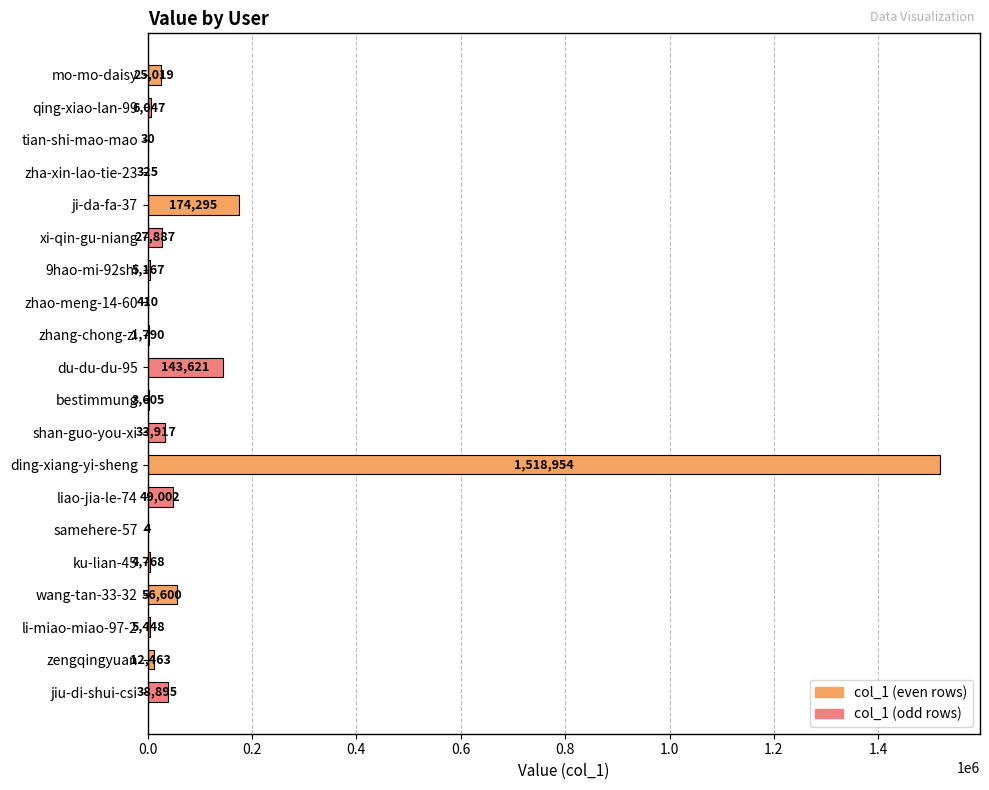

At which label is the value closest to 759479?

ji-da-fa-37